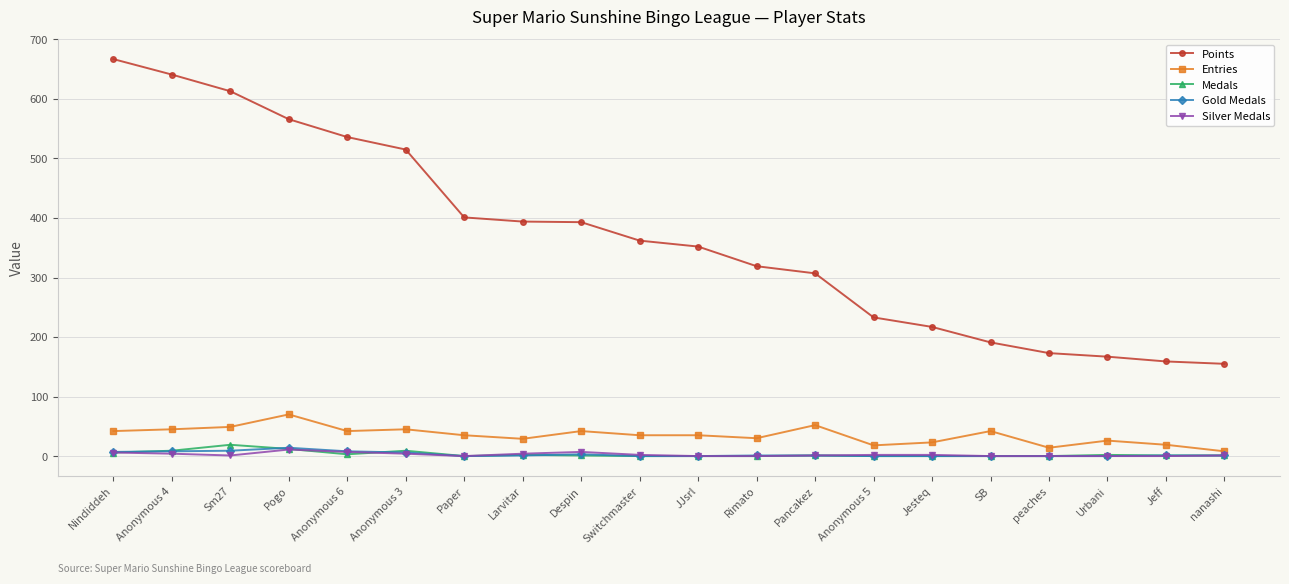

What are all the series names shown in the legend?

Points, Entries, Medals, Gold Medals, Silver Medals